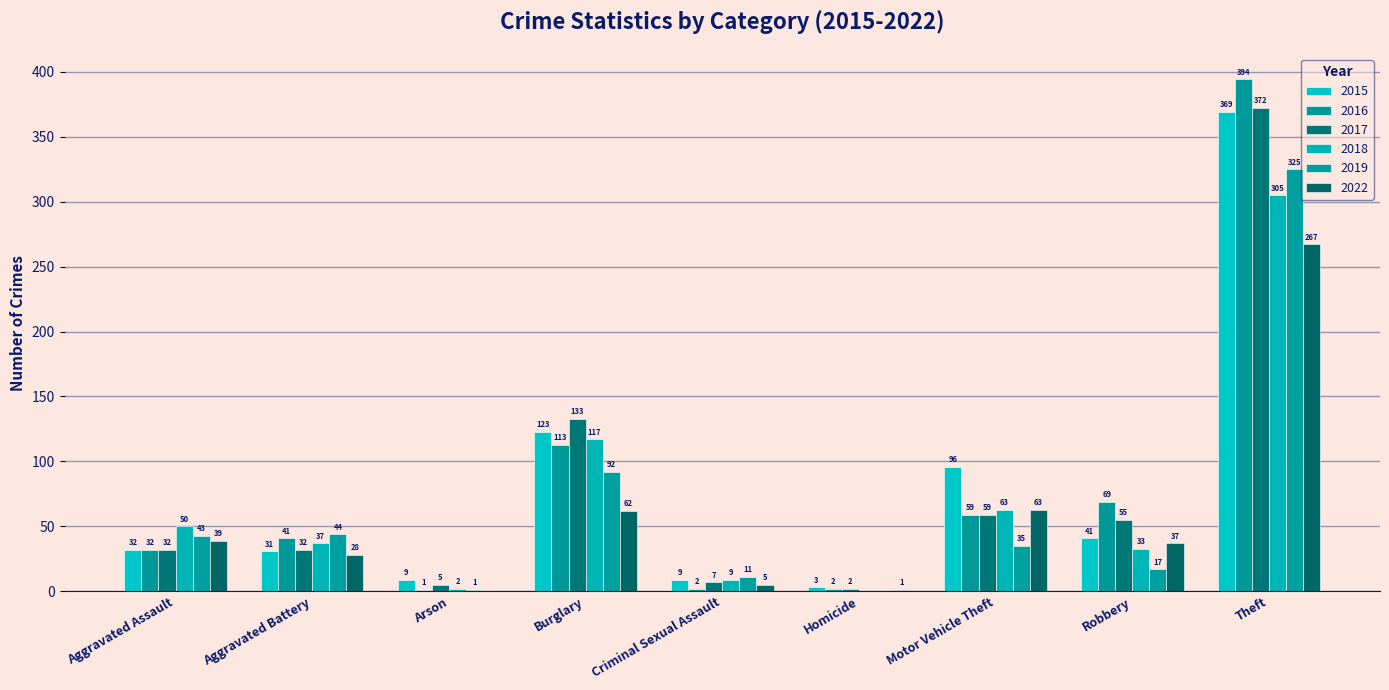

What is the label of the 1st bar from the left?

Aggravated Assault